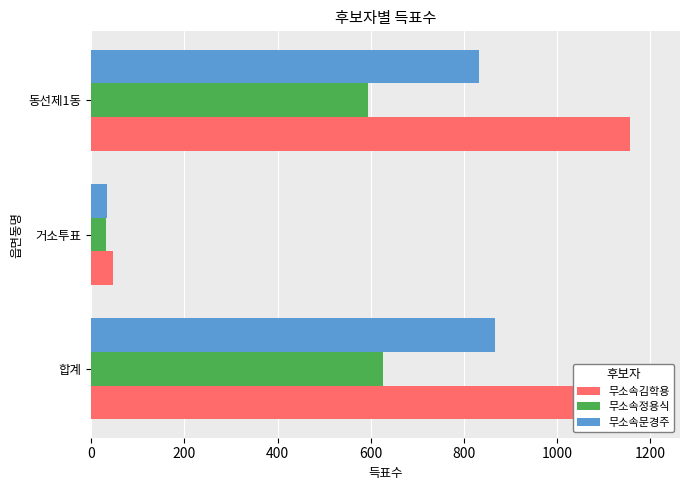

Rank the series by their maximum value, from lowest to highest.

무소속정용식, 무소속문경주, 무소속김학용